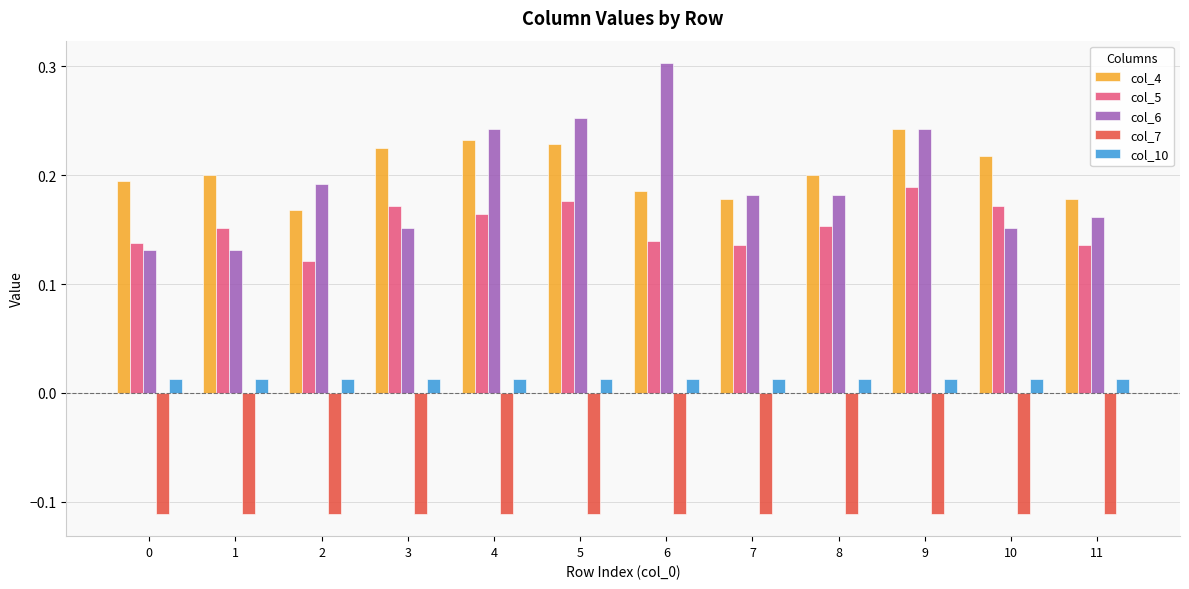

Count the col_10 values in the range 0 to 1.

12